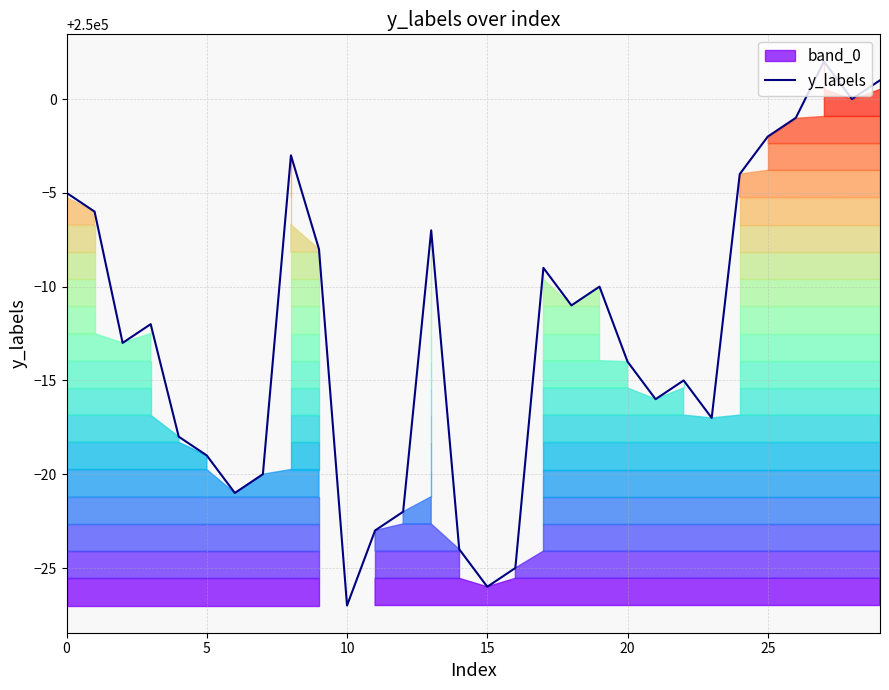

What is the maximum value for y_labels?

250002